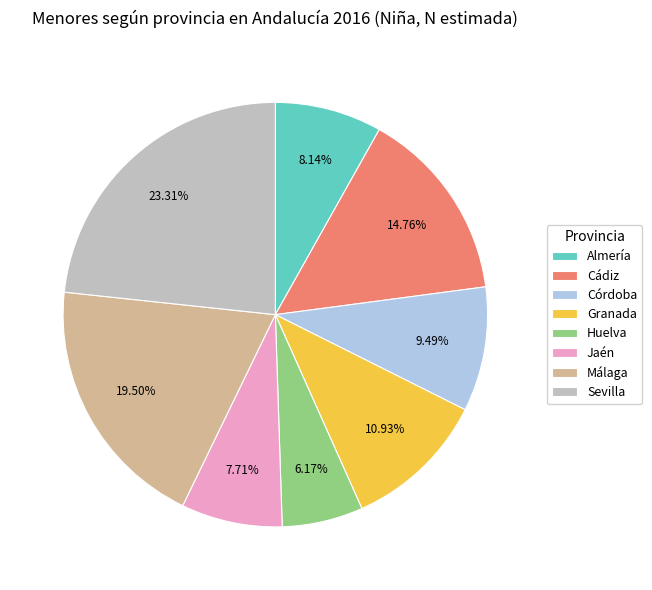

Does Málaga account for over 50% of the chart?

No